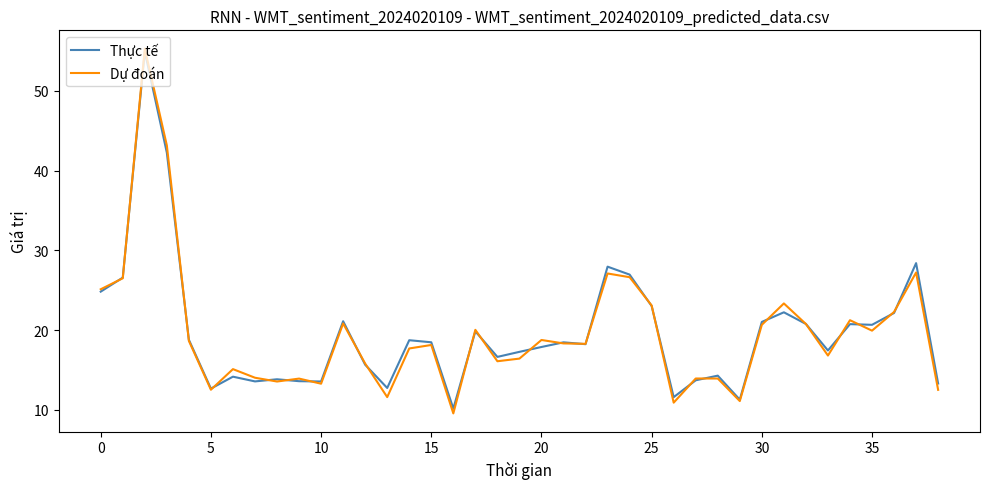

Is this an area chart (filled region under the line)?

No